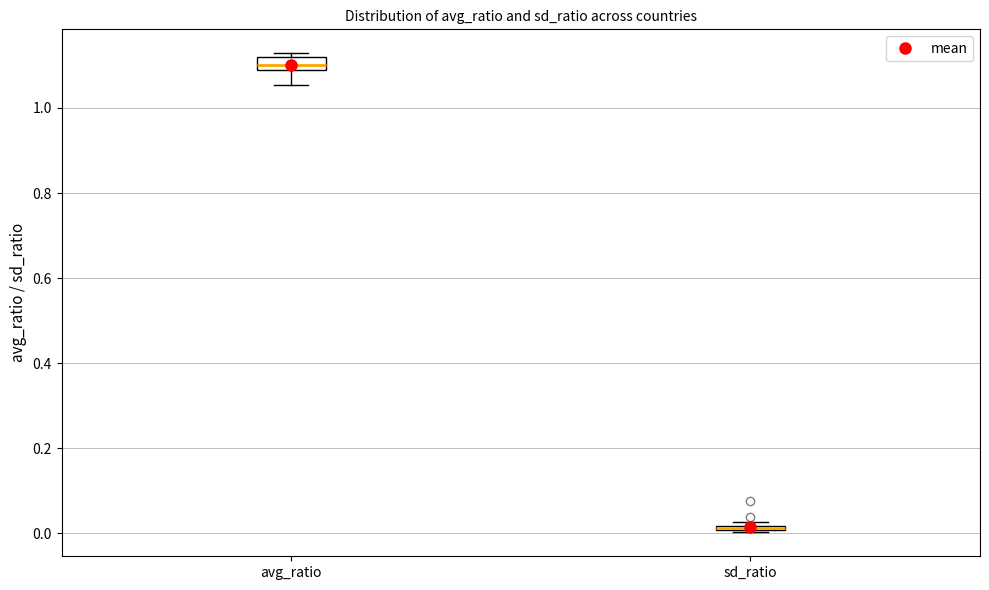

Where is the lower edge of the box for sd_ratio on the y-axis? The values are not printed on the chart, so give them approximately, as read against the axis.

0.00